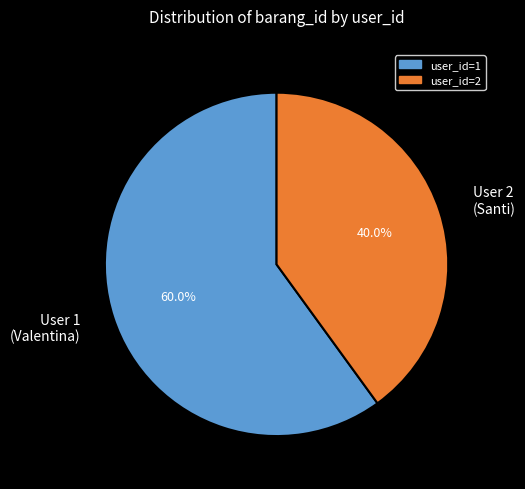

Rank the categories by value from lowest to highest.

User 2 (Santi), User 1 (Valentina)